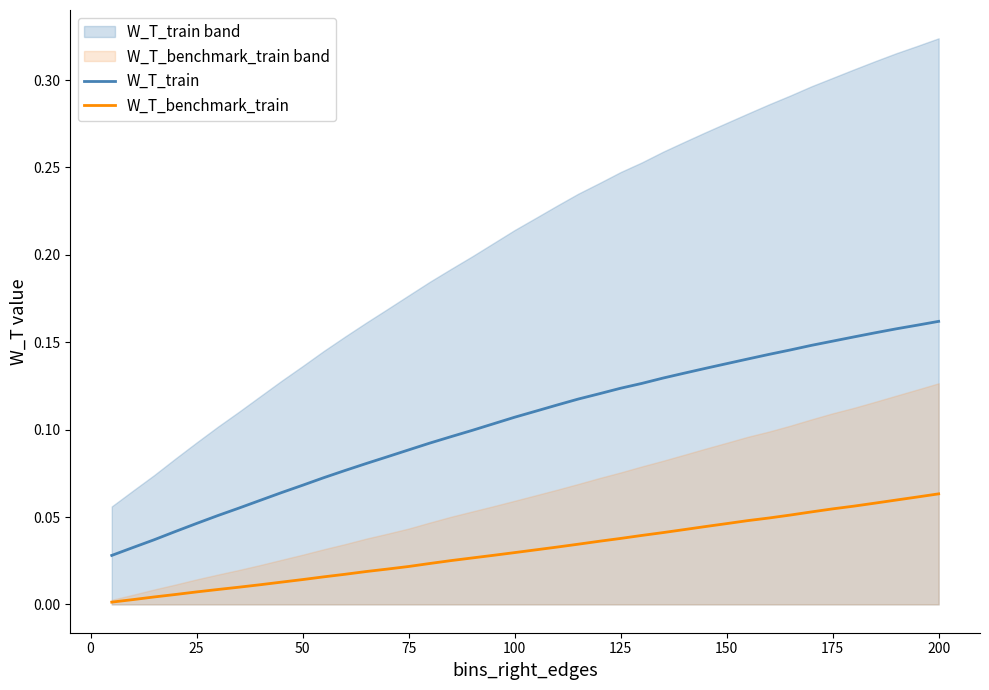

Is this an area chart (filled region under the line)?

No